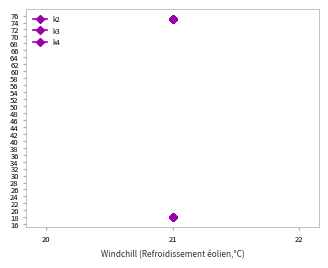

True or false: k3 has more than 1 points higher than both neighbors.

False